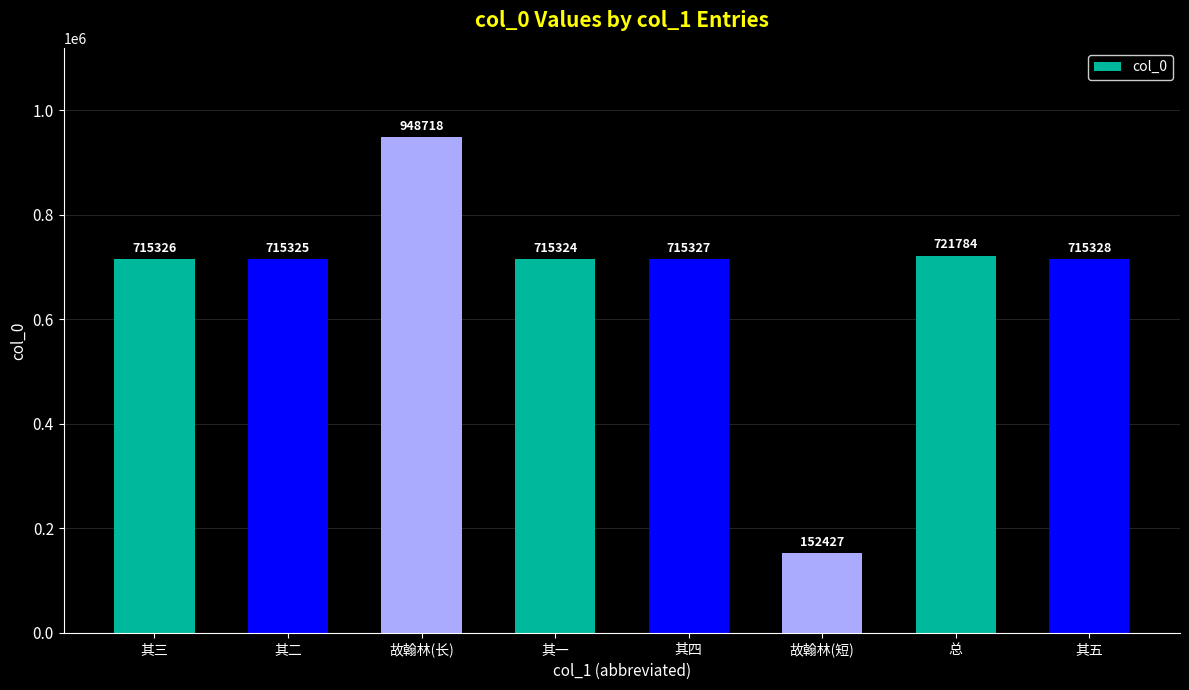

Are the bars horizontal?

No